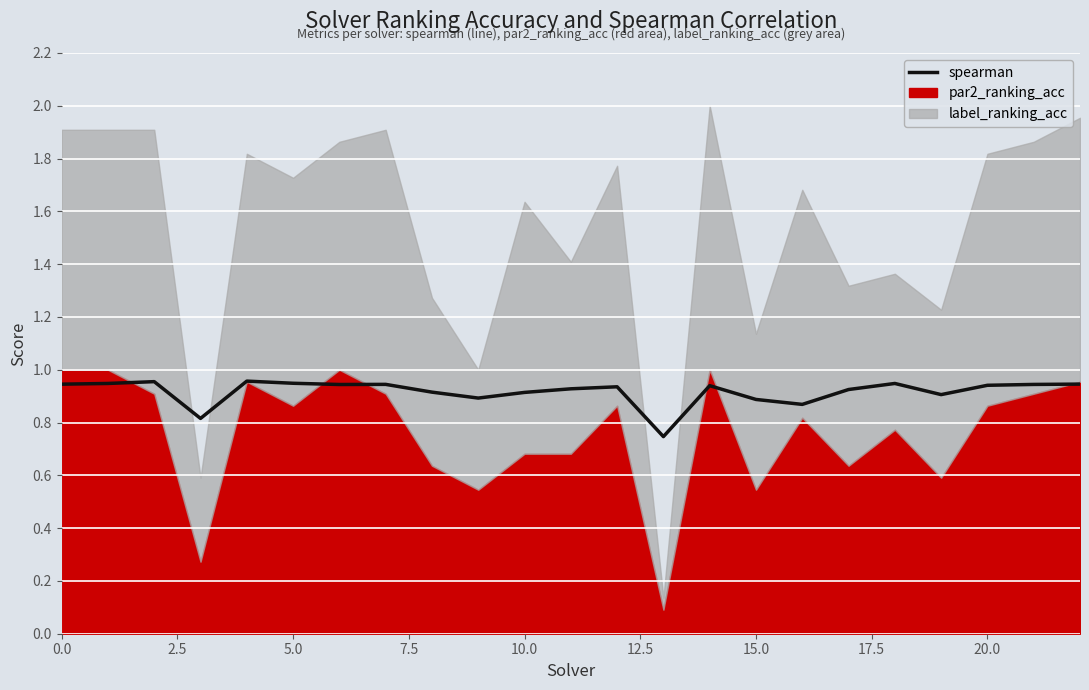

What is the approximate value at 15.0?

0.9